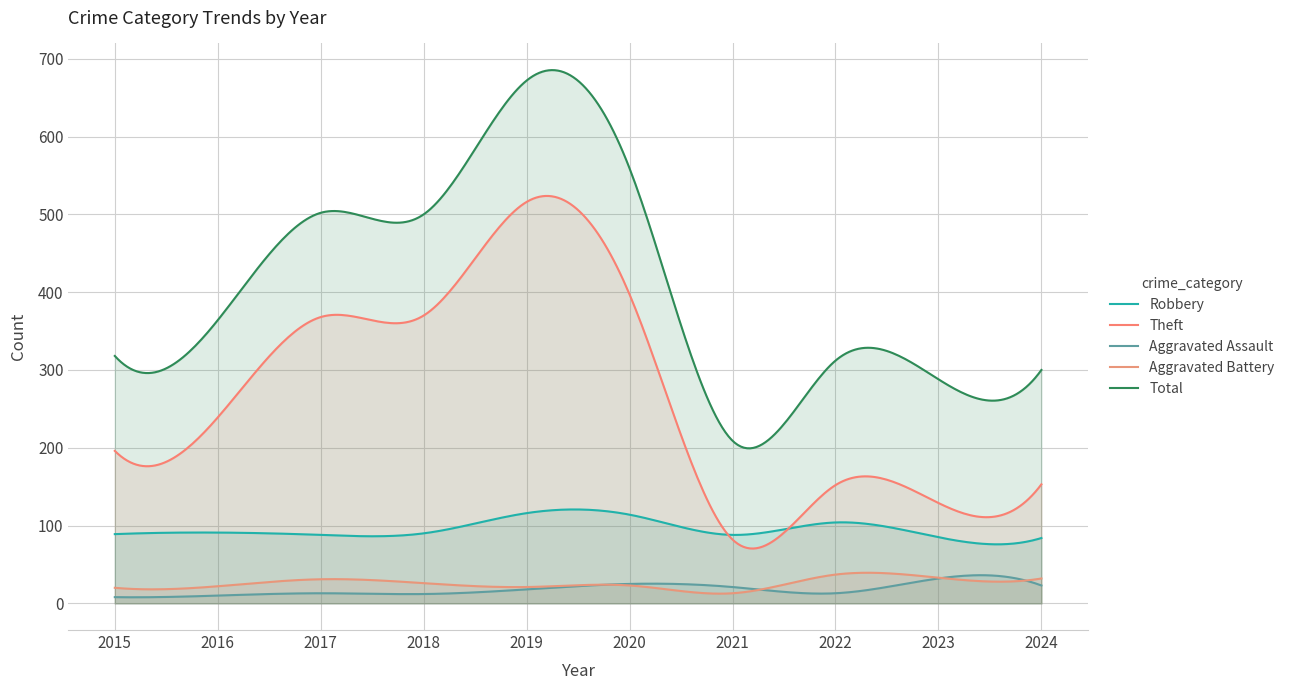

How many values in the Robbery series exceed 90?

4